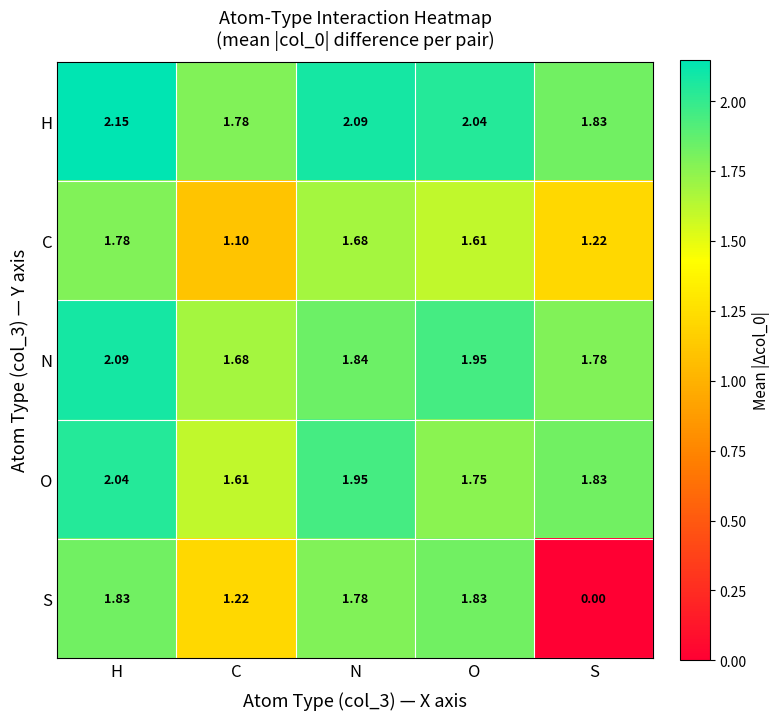

Between N and O, which series saw the biggest shift?

O